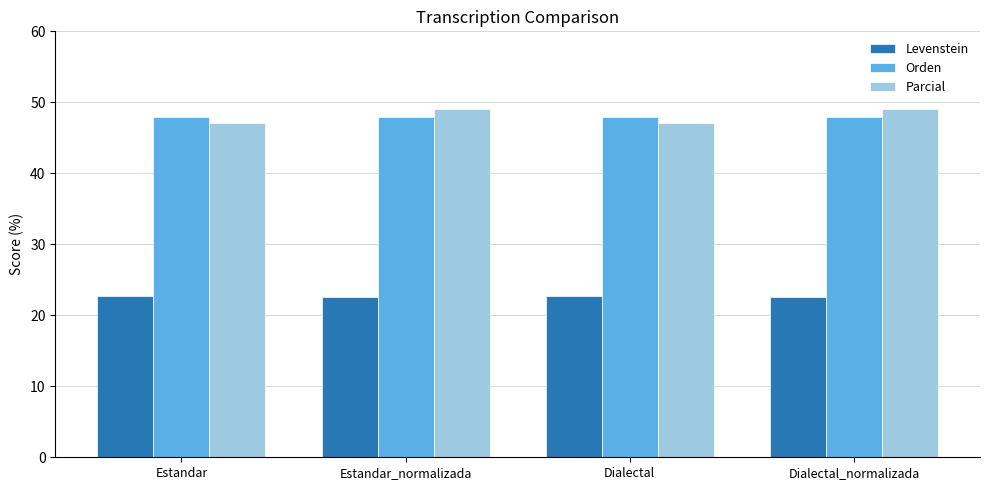

What is the smallest value displayed?

22.6